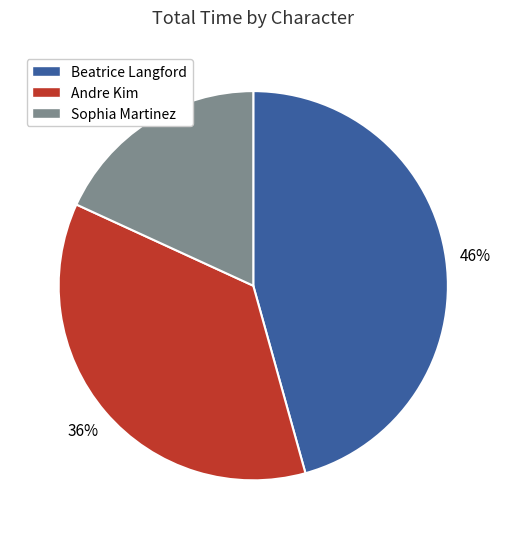

The Sophia Martinez slice represents 67% of the pie. True or false?

False